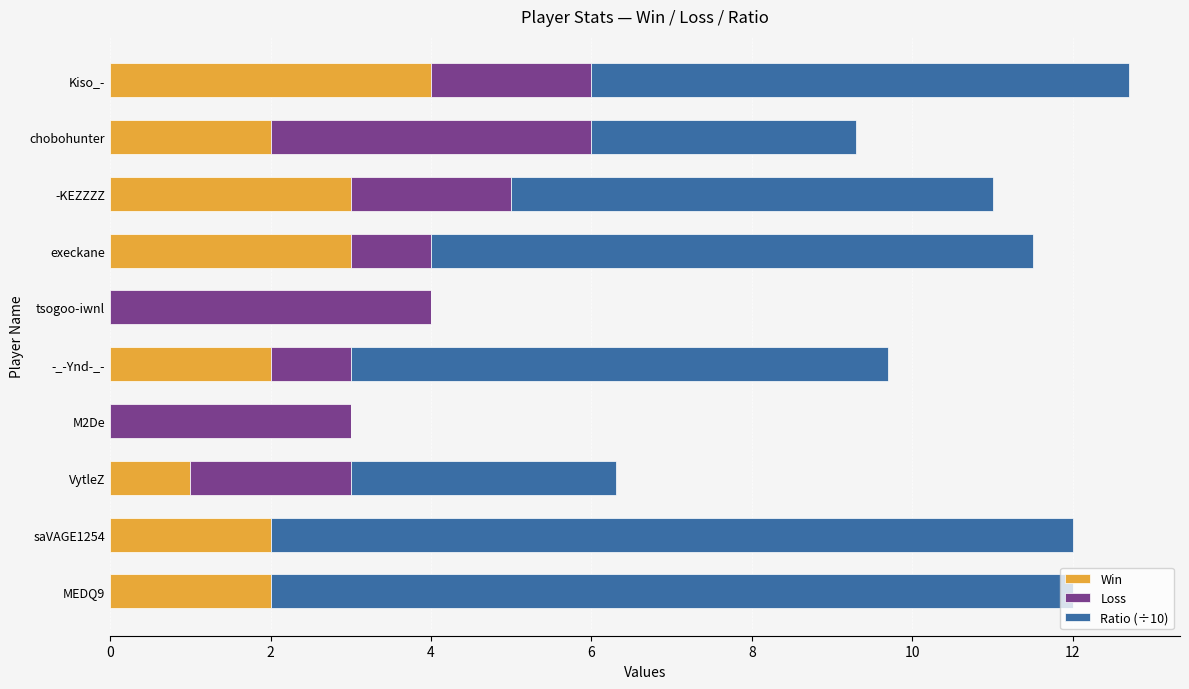

Is it true that Win equals 2.7 at tsogoo-iwnl?

False